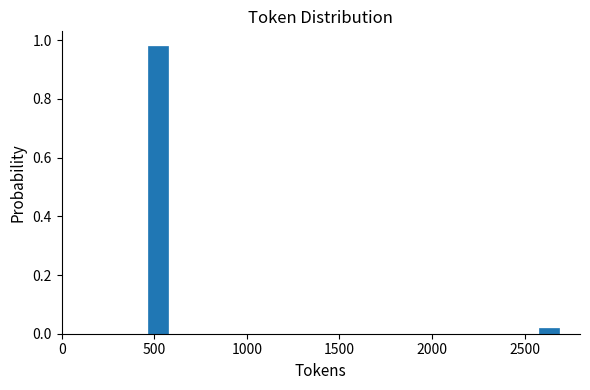

Around what value on the x-axis is the tallest bar? Give the approximate position of its centre, as read against the axis.

500